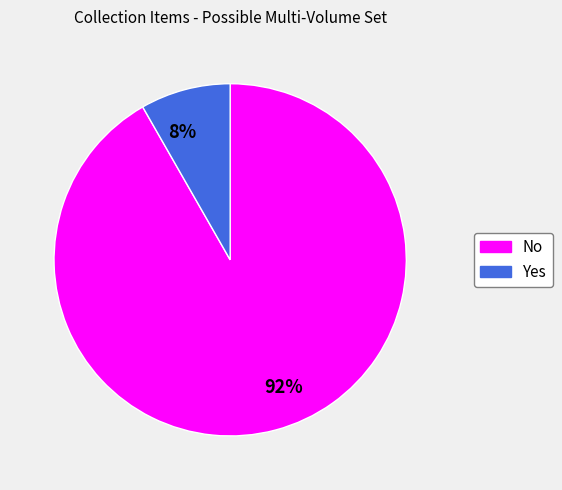

The 92% slice represents 81% of the pie. True or false?

False